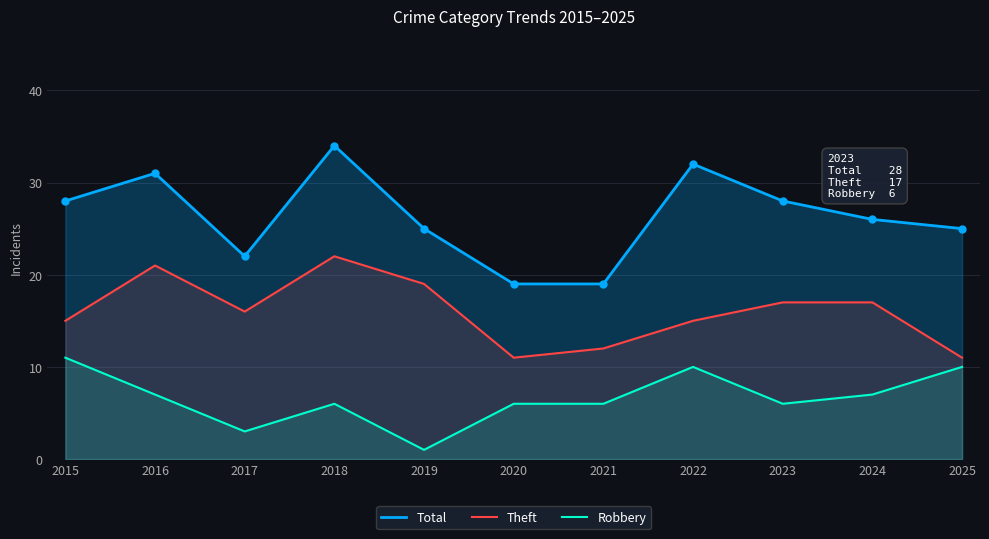

What is the greatest value displayed?

34